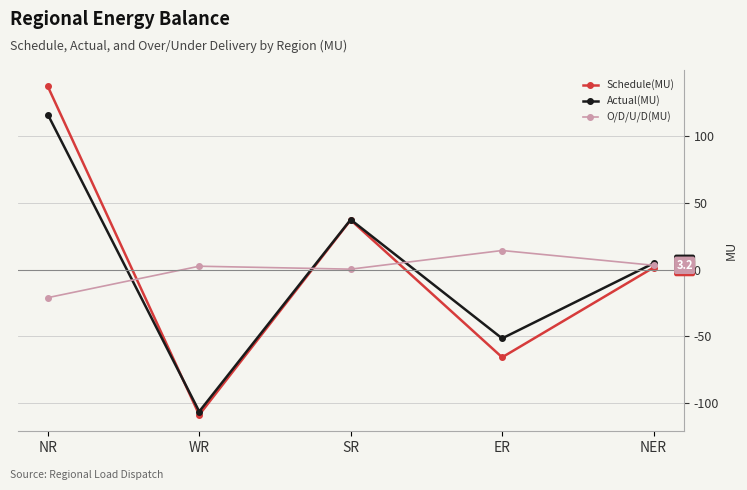

Rank the series at ER from lowest to highest value.

Schedule(MU), Actual(MU), O/D/U/D(MU)